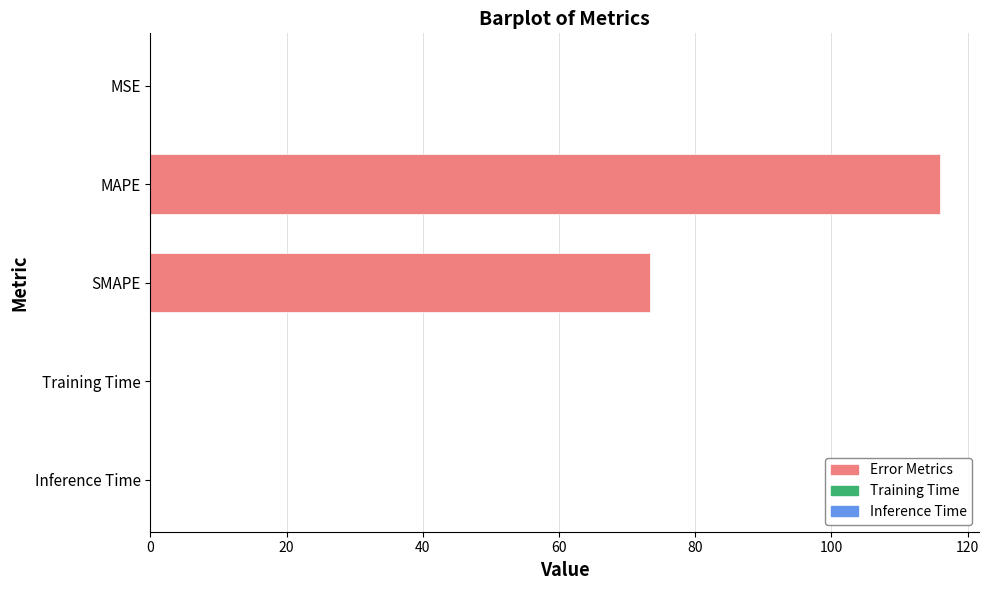

The chart shows a value of 192.8 at MAPE. True or false?

False